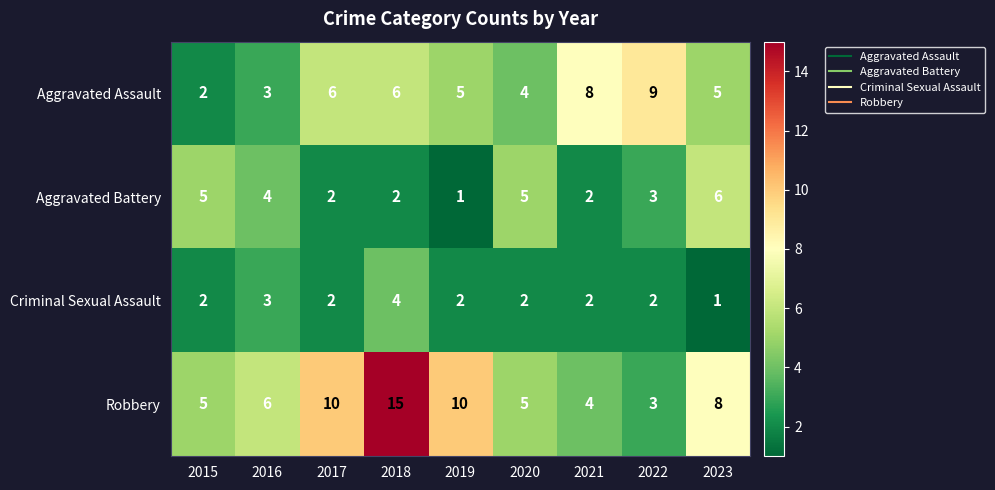

At how many categories does at least one series exceed 4?

9